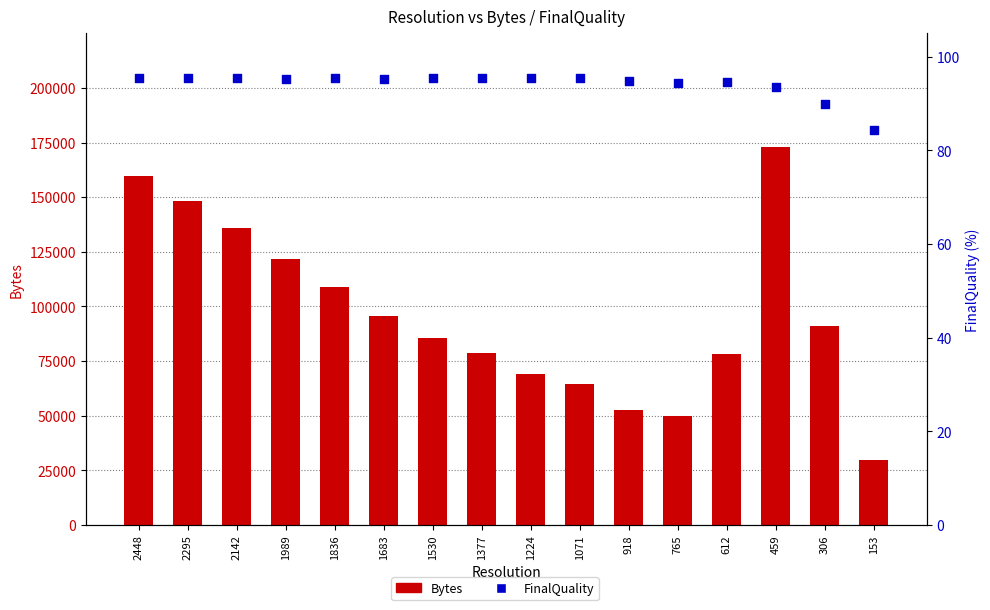

At which category is the sum across all series the highest?

459